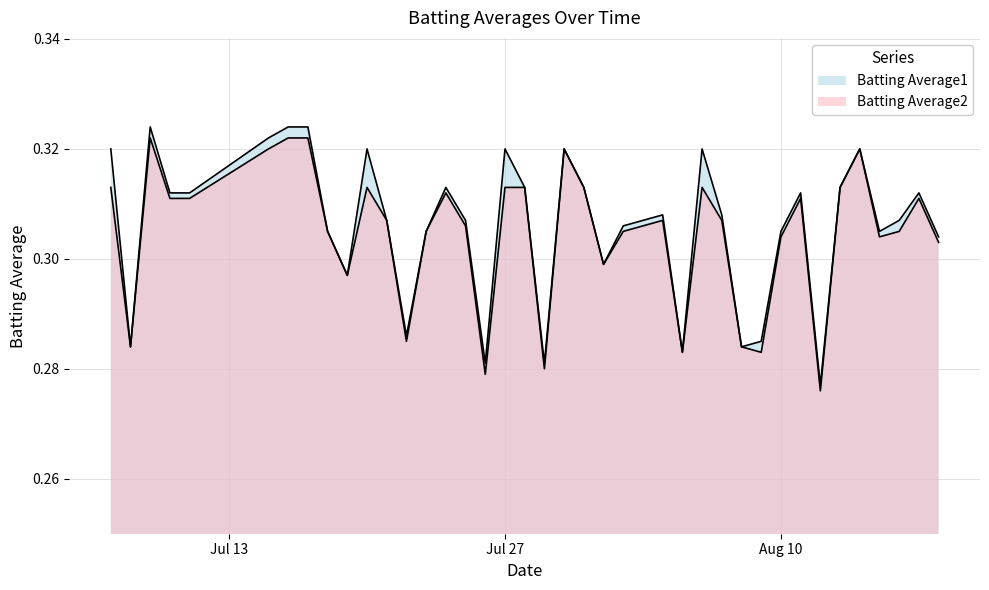

List the series in order of their peak value, highest first.

Batting Average1, Batting Average2